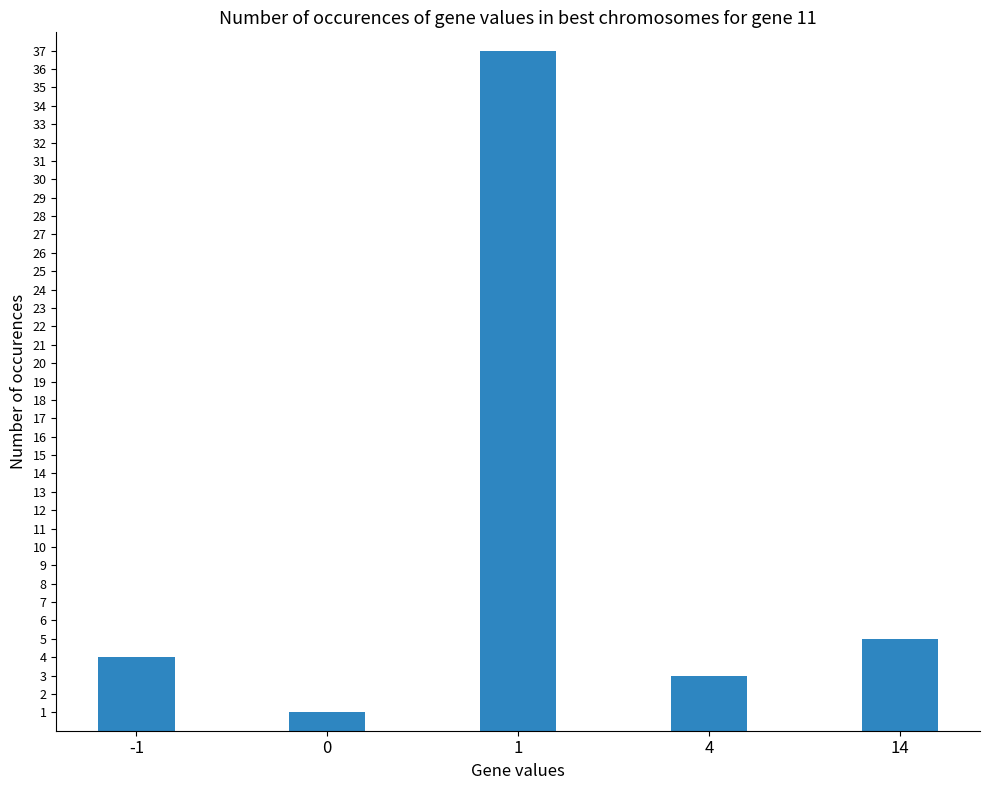

Rank the categories by value from highest to lowest.

1, 14, -1, 4, 0